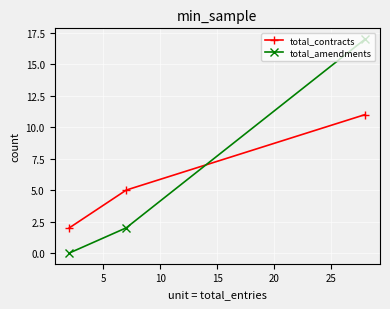

Reading right to left, transcribe all the data shown in this chart.

total_contracts: 11	5	2
total_amendments: 17	2	0